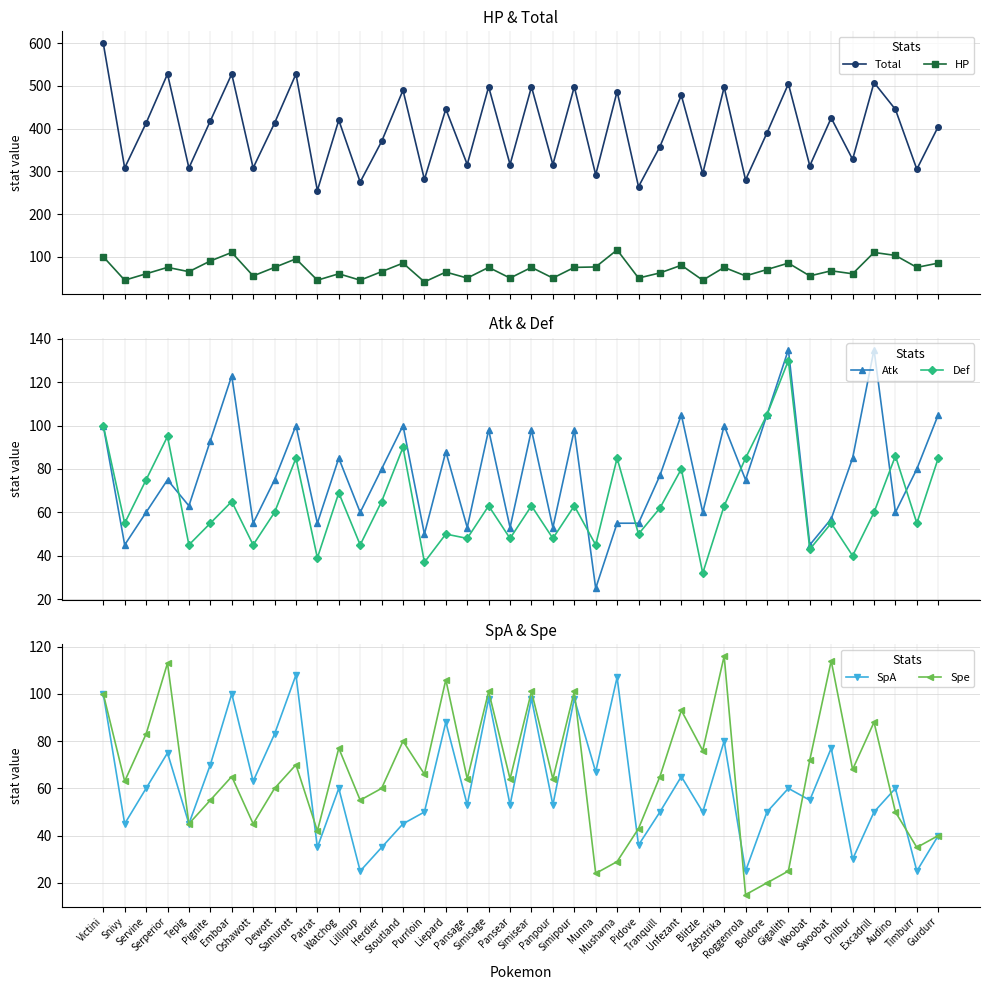

How many lines are shown in the chart?

6